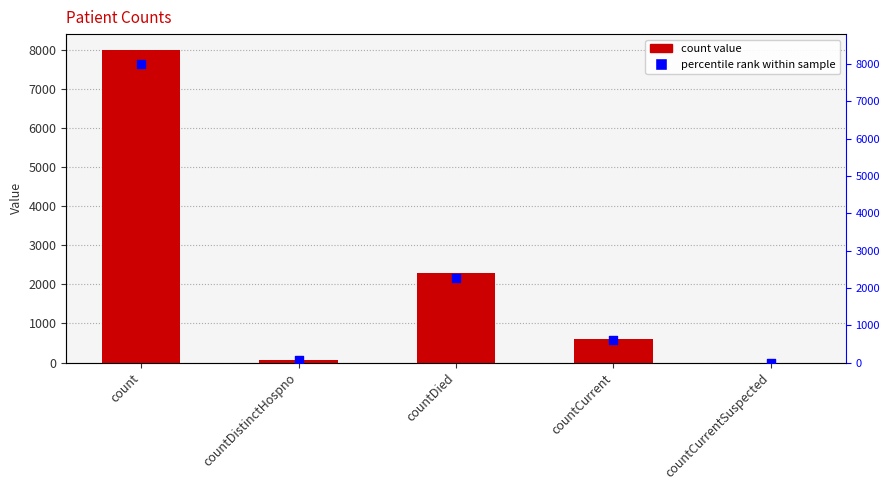

Which series reaches the maximum Y coordinate?

count